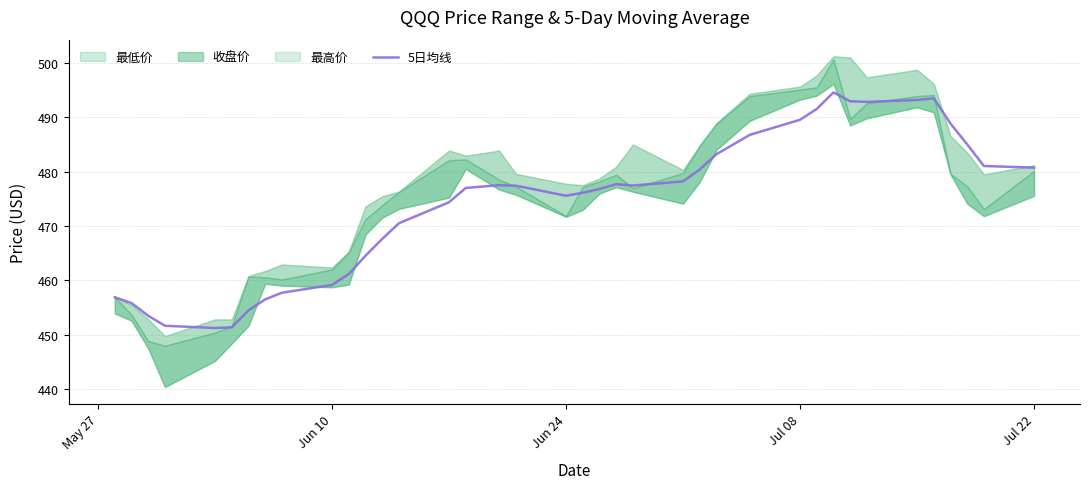

What is the highest value of the 5日均线 series?

494.6